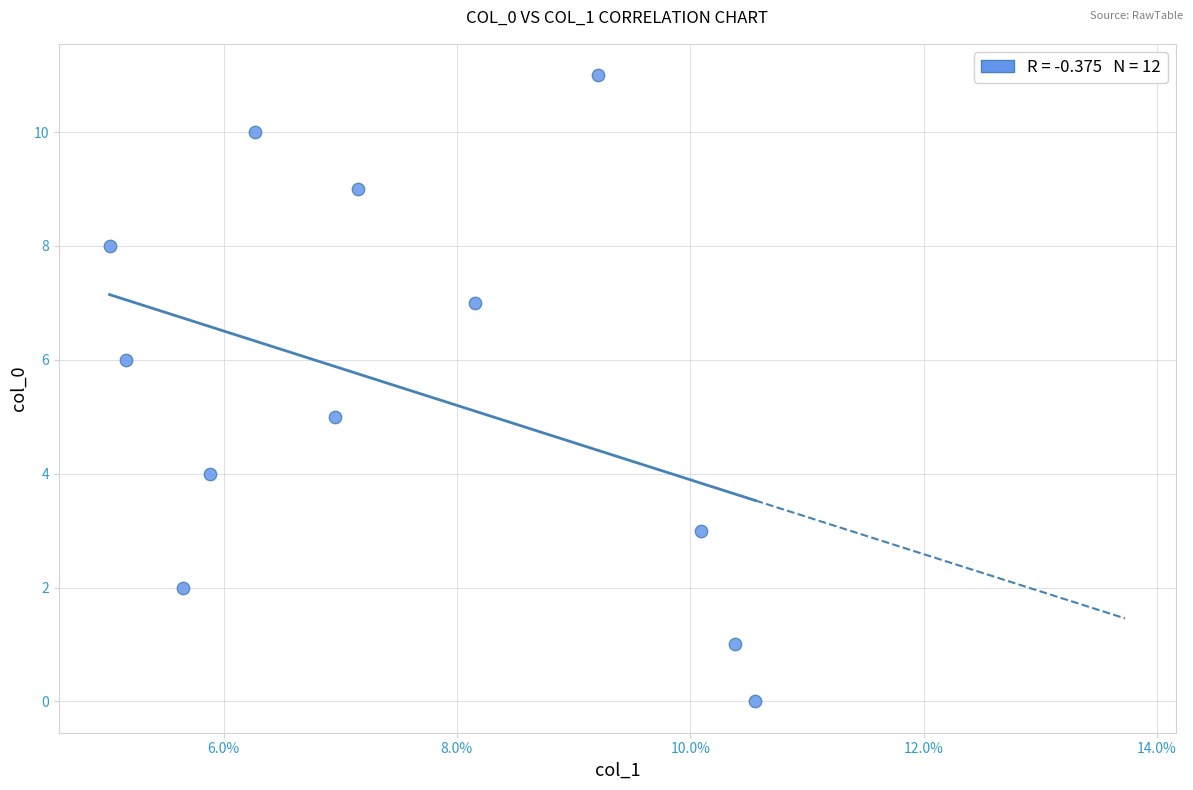

What is the range of Y values (max minus min)?

11